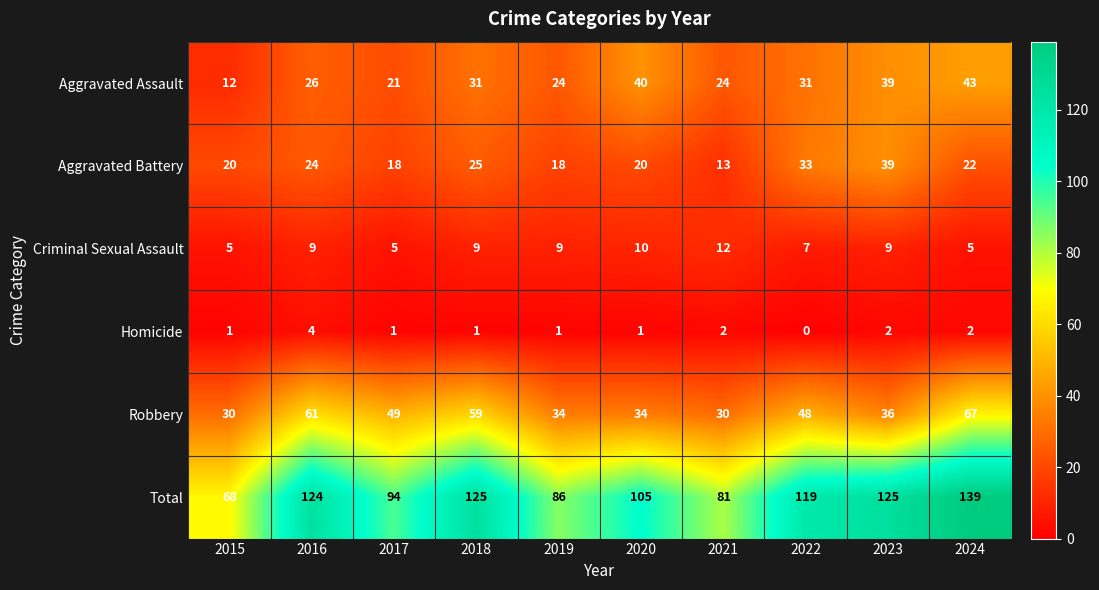

What is the difference between the maximum and minimum values in the Robbery series?

37